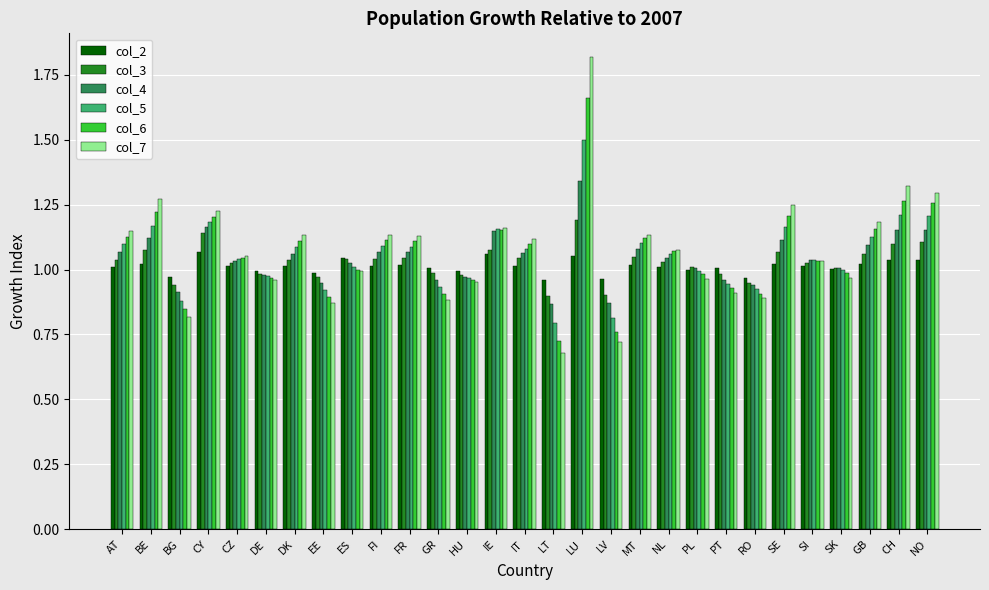

Count the number of data series in this chart.

6